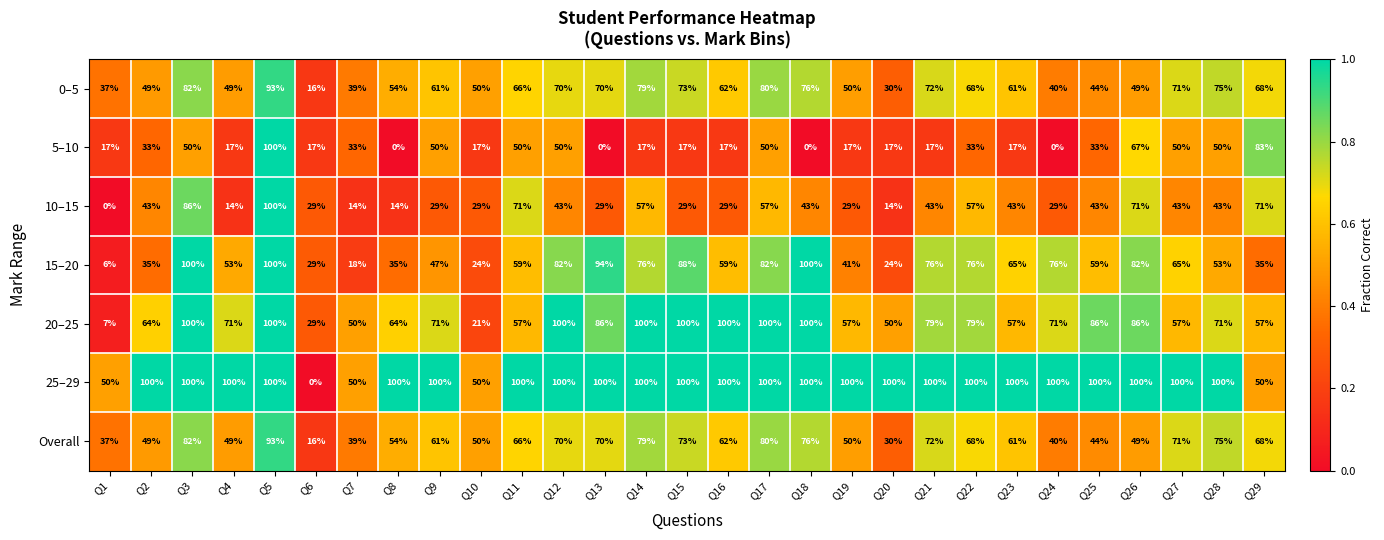

At how many categories does at least one series exceed 0?

29